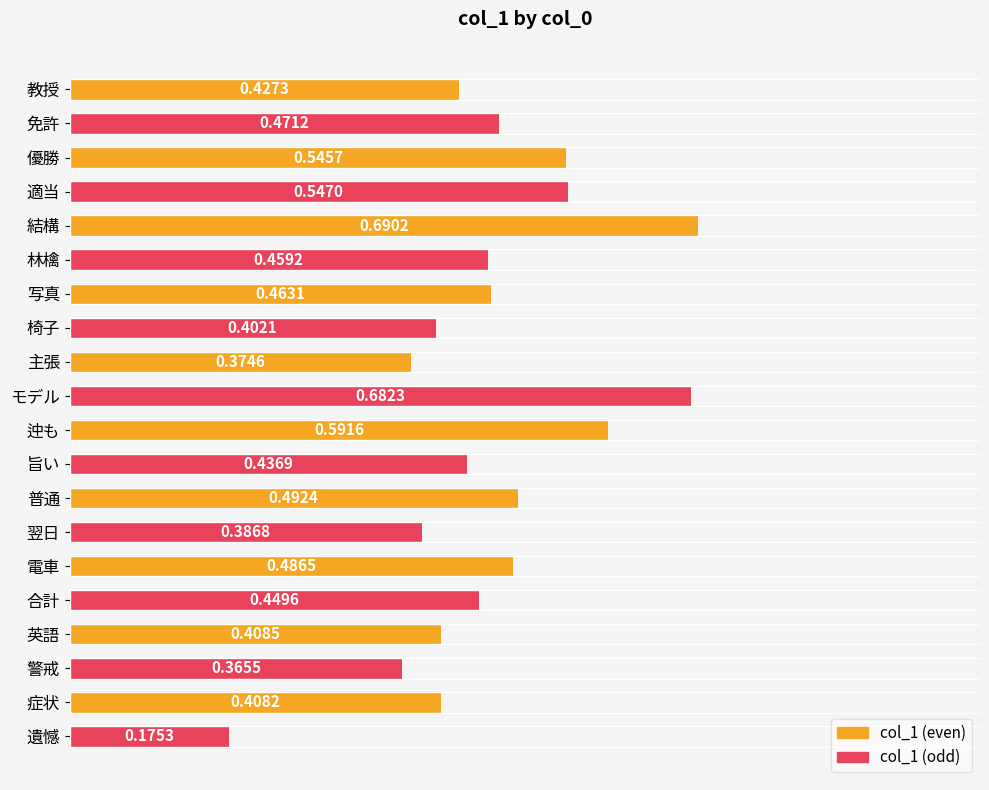

List the labels in order of value, smallest first.

遺憾, 警戒, 主張, 翌日, 椅子, 症状, 英語, 教授, 旨い, 合計, 林檎, 写真, 免許, 電車, 普通, 優勝, 適当, 迚も, モデル, 結構